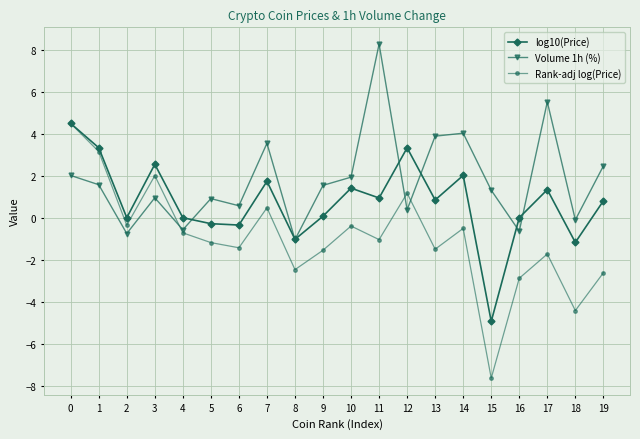

What is the greatest value displayed?

8.3